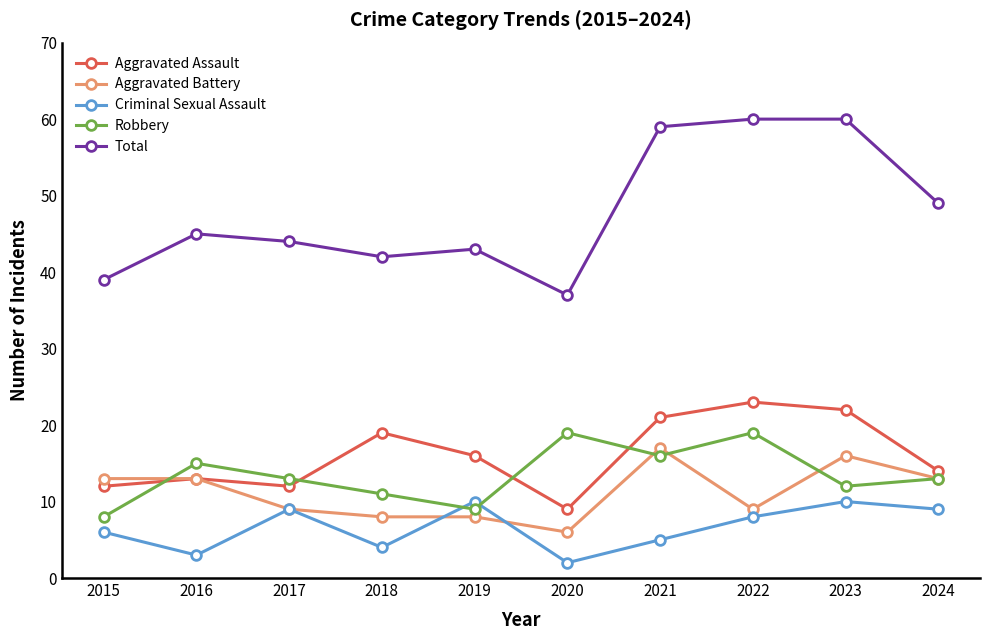

True or false: Criminal Sexual Assault has more than 2 points higher than both neighbors.

True